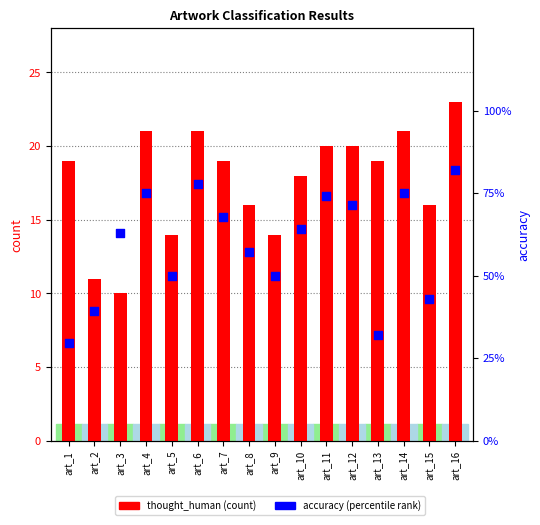

Which series has the widest spread of Y values?

thought_human (count)